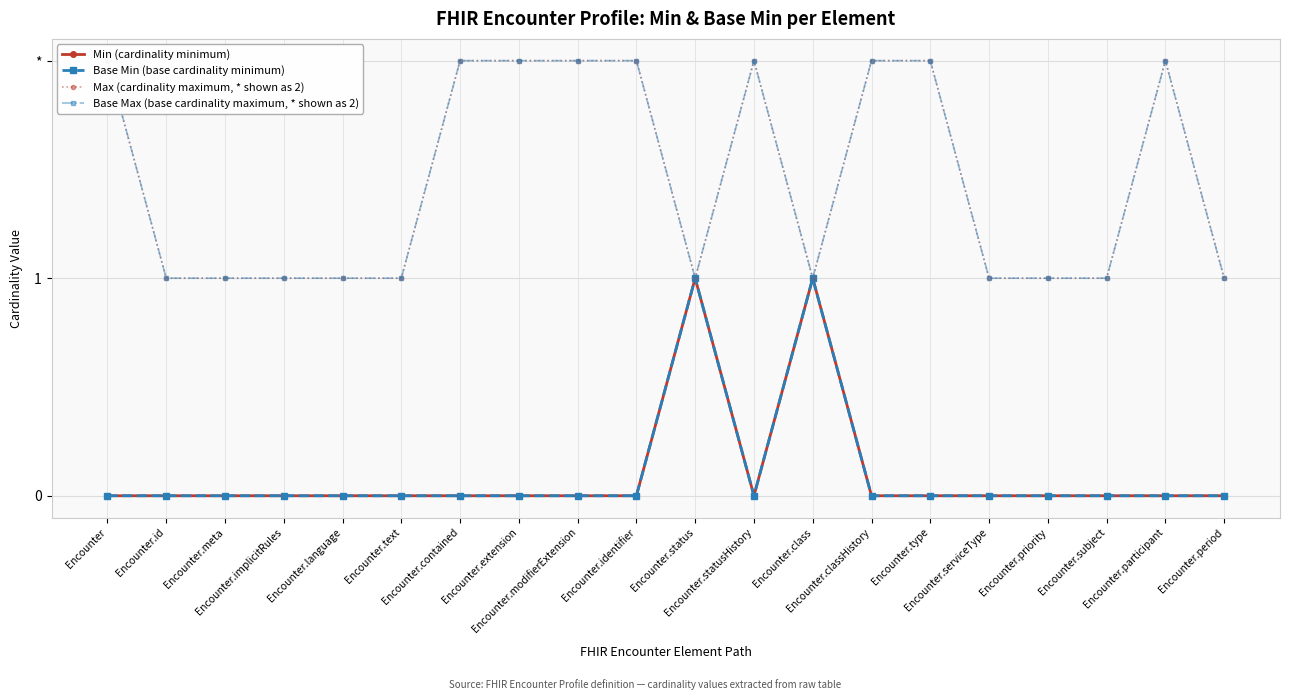

True or false: Base Min (base cardinality minimum) and Base Max (base cardinality maximum, * shown as 2) cross at least once.

False